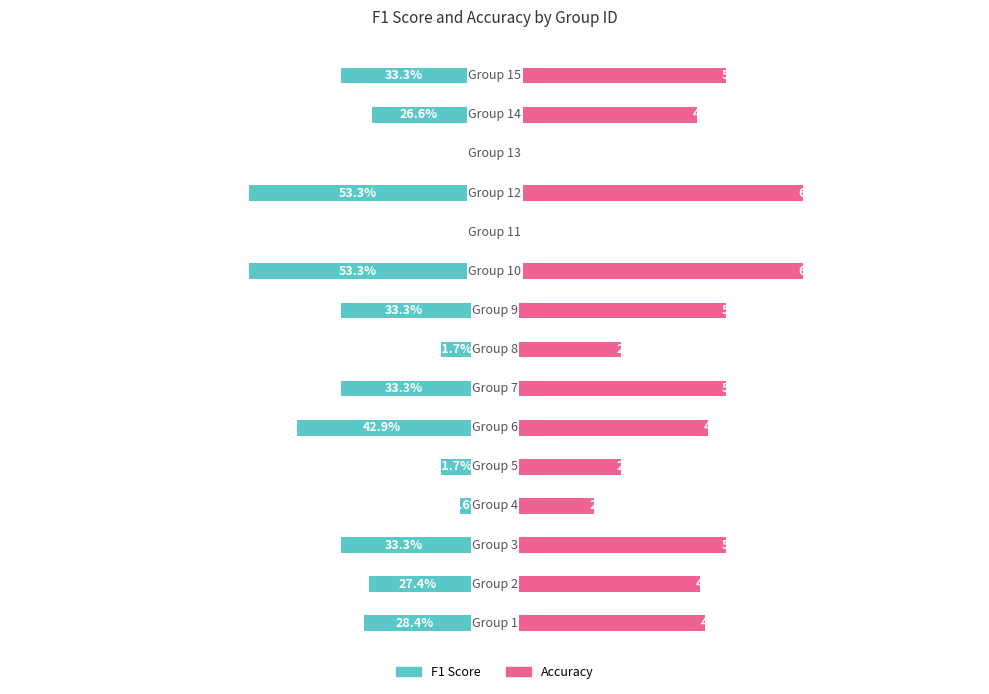

Between 0 and 2, which series saw the biggest shift?

f1